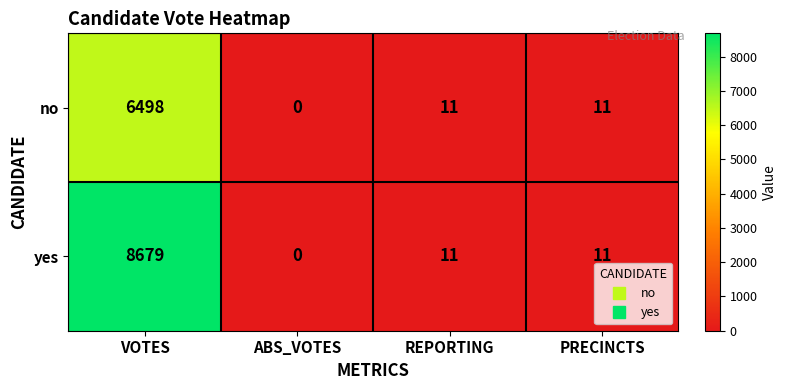

True or false: yes has a value of 8679 at VOTES.

True